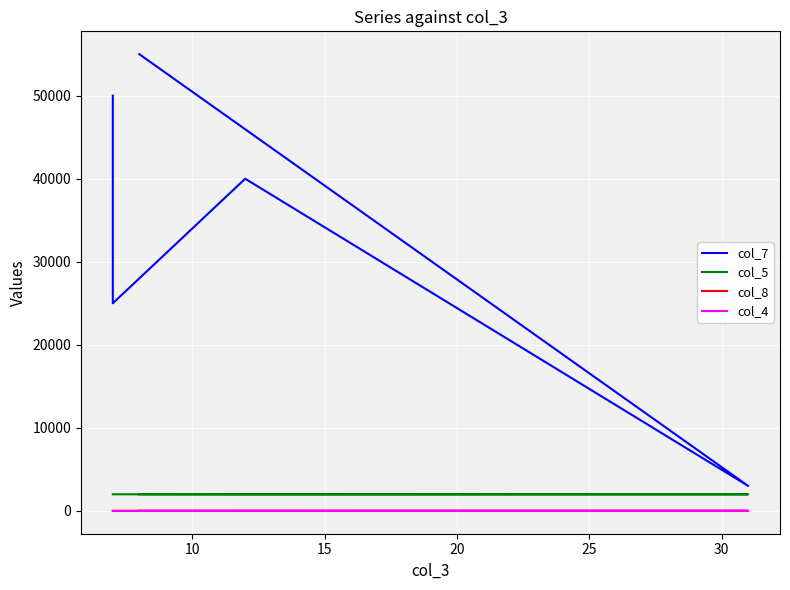

At which label does col_4 first exceed 4?

15